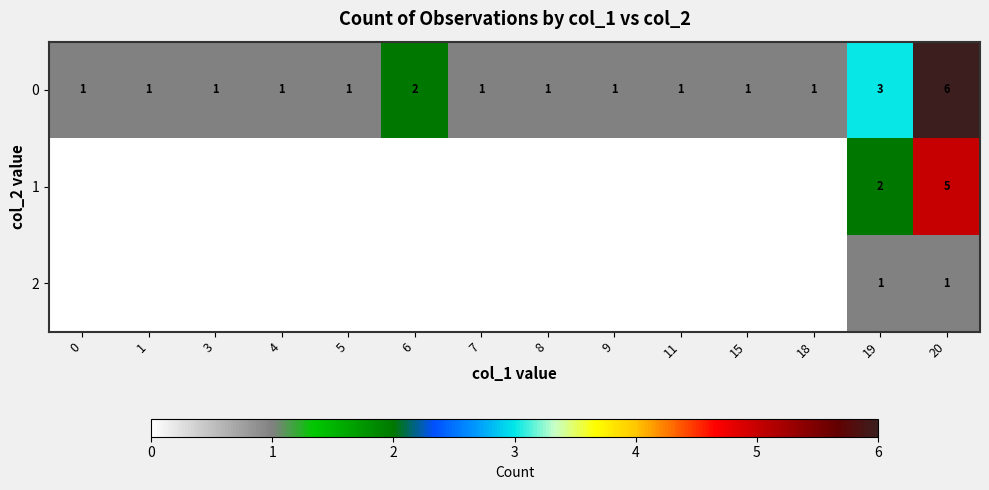

Which category has the highest value in the 0 series?

20